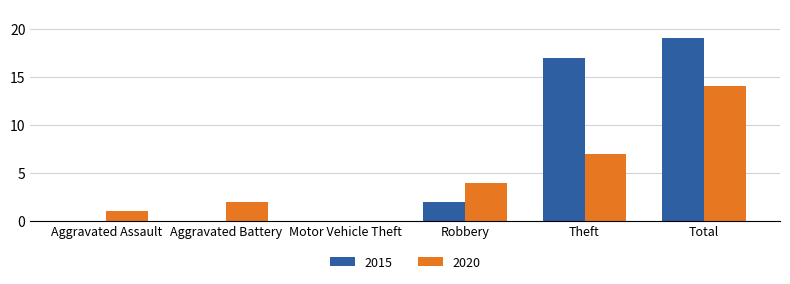

What is the sum of all 2015 values?

38